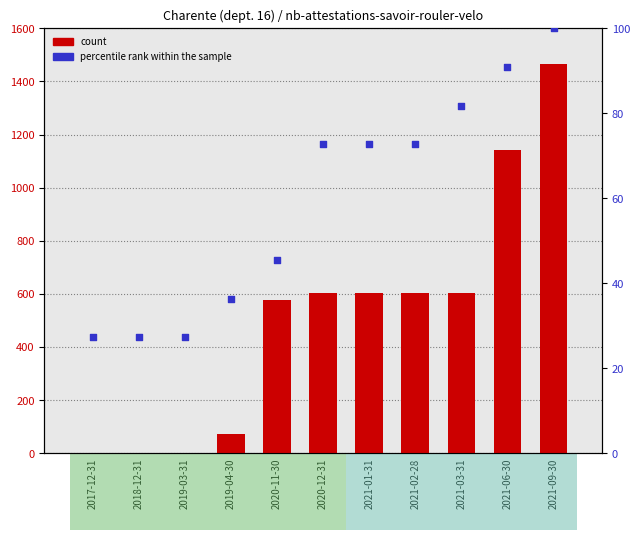

At how many categories does at least one series exceed 750?

2